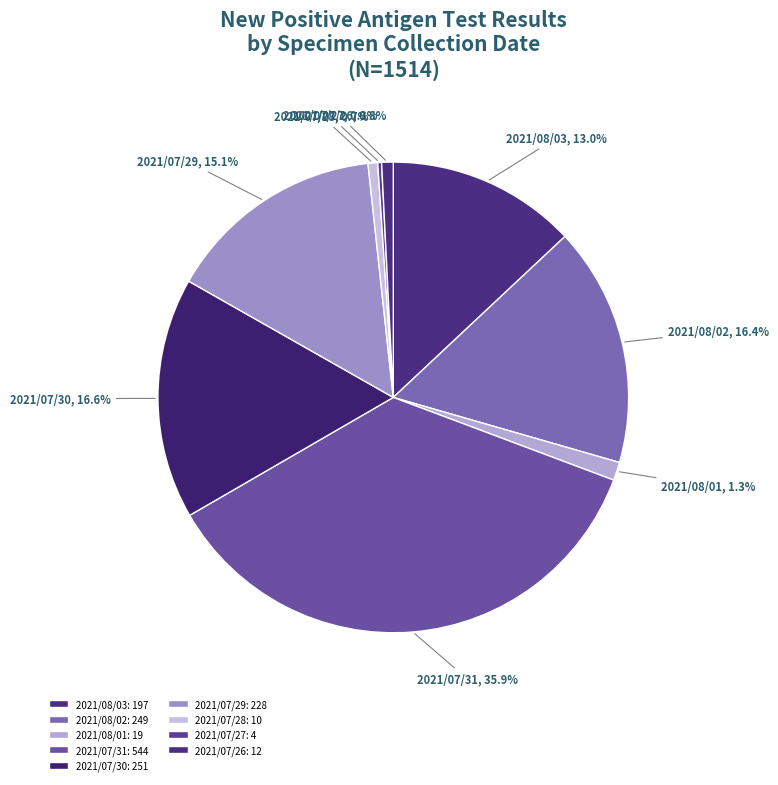

Does 2021/07/29 represent more than half of the total?

No